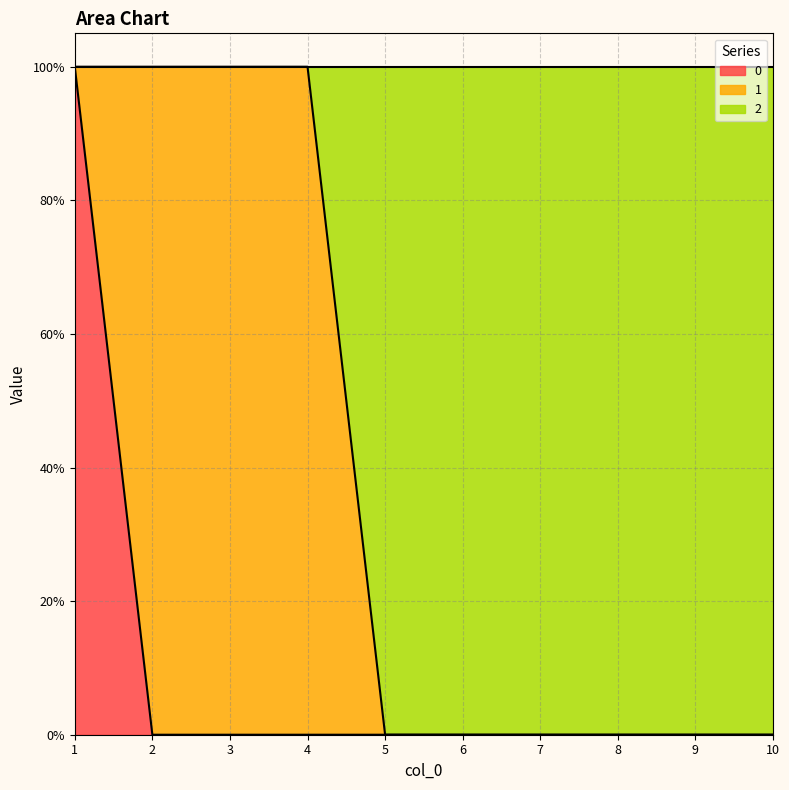

Does the chart have visible grid lines?

Yes